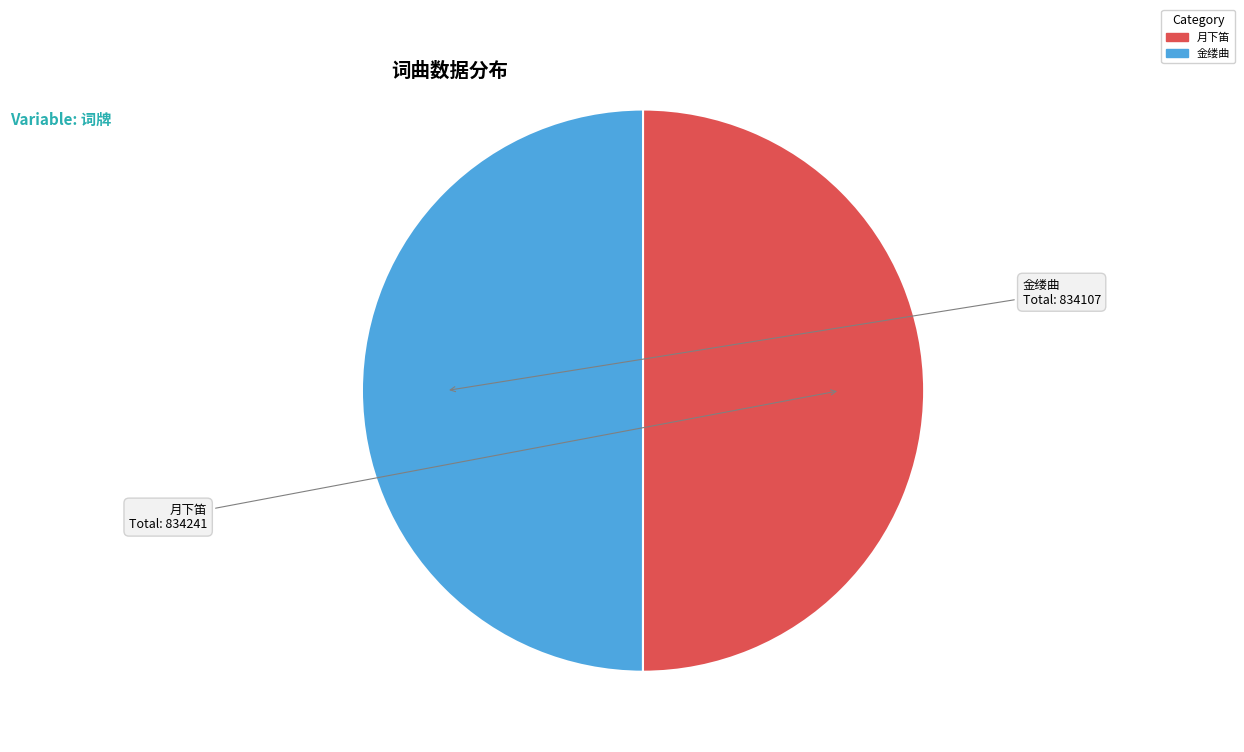

Is the sum of 金缕曲 and 月下笛 greater than half?

Yes